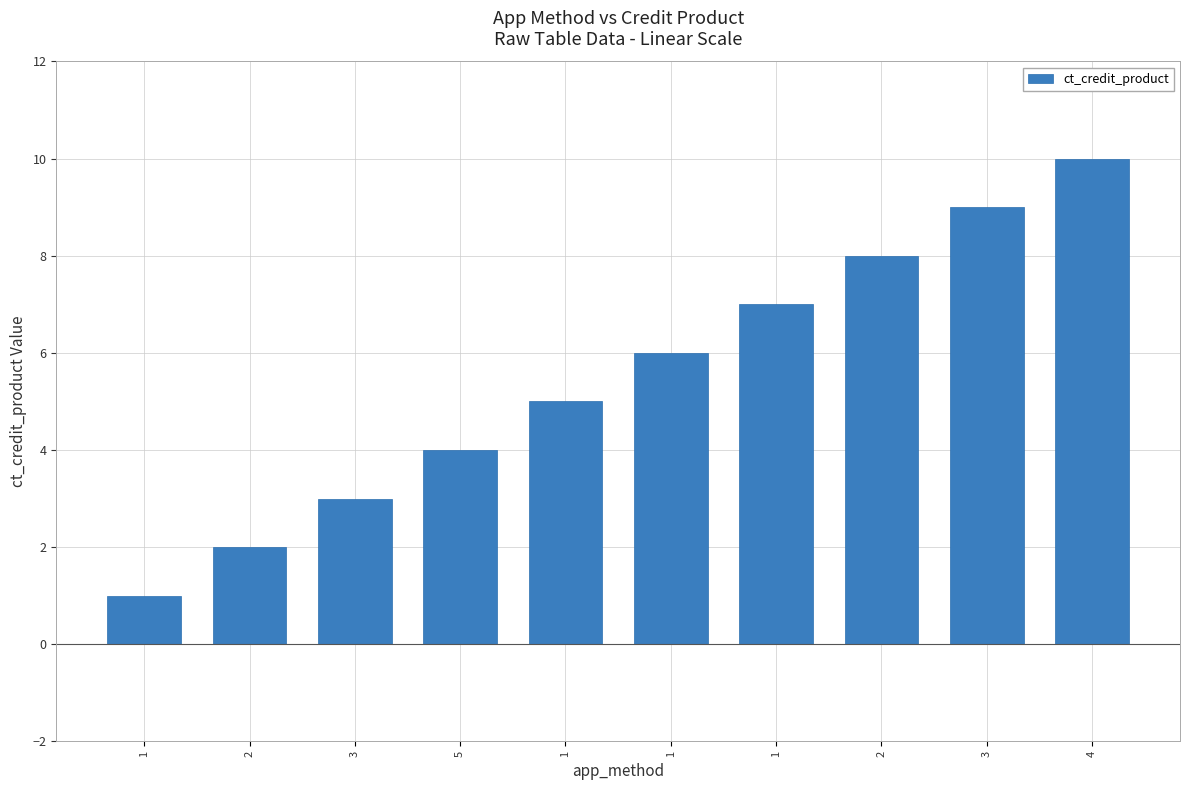

Are the bars horizontal?

No